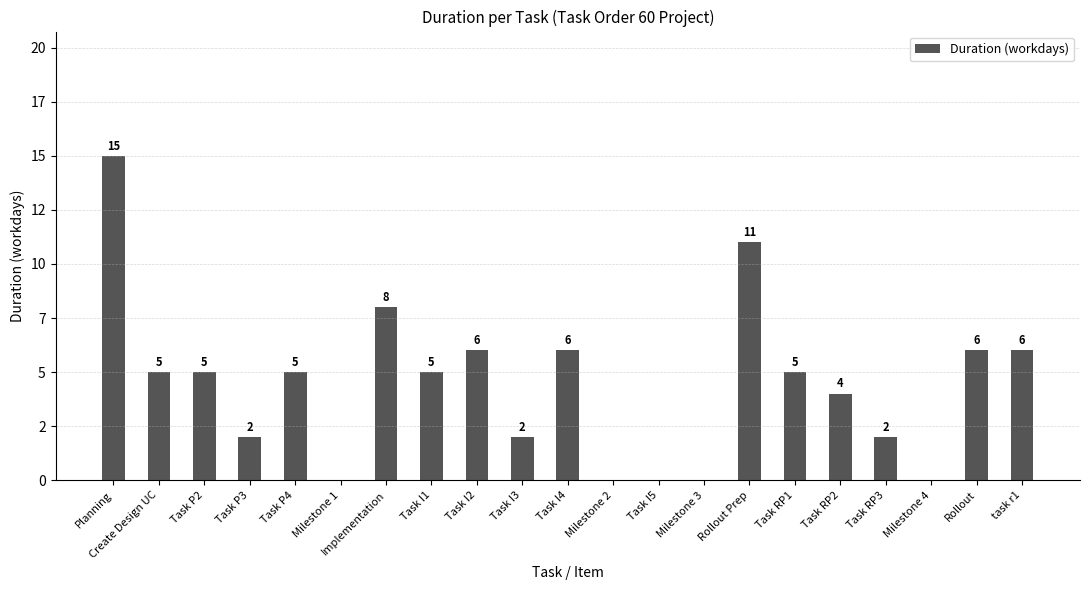

Reading left to right, transcribe all the data shown in this chart.

15	5	5	2	5	0	8	5	6	2	6	0	0	0	11	5	4	2	0	6	6